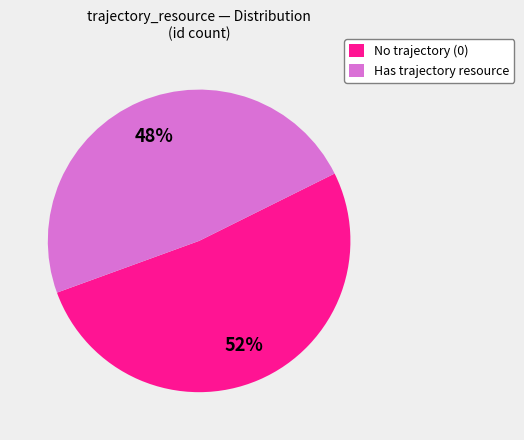

To the nearest percent, what is the average slice percentage?

50%